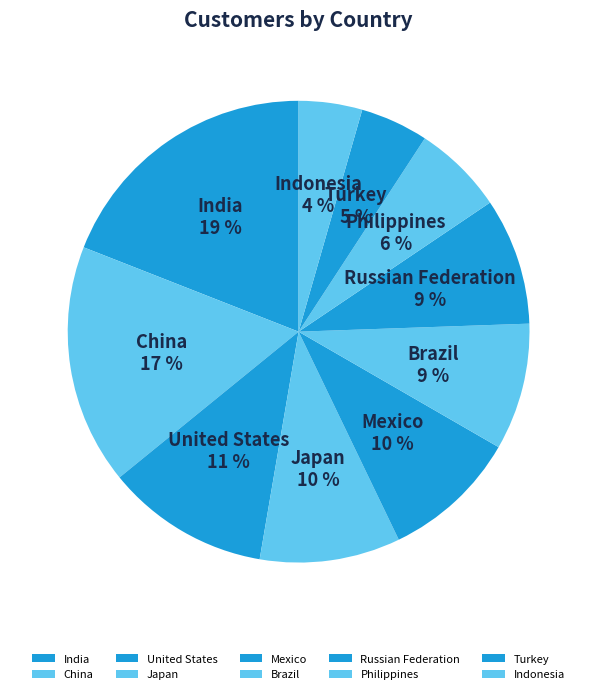

Which slice is the largest?

India